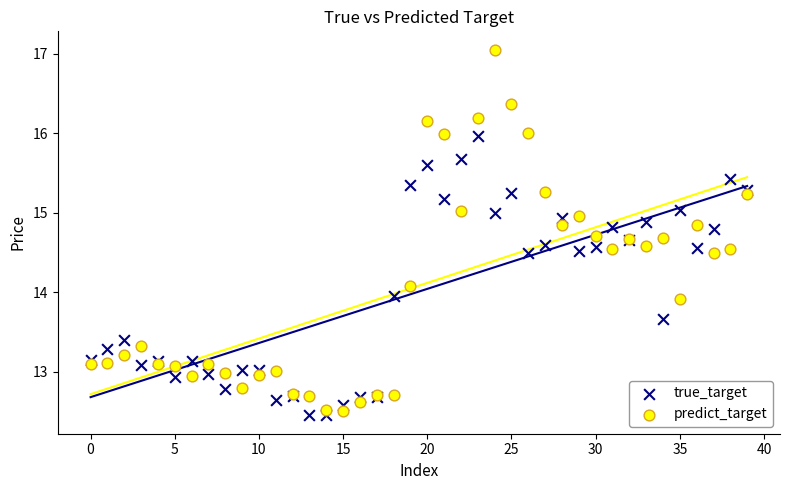

What are all the series names shown in the legend?

true_target, predict_target